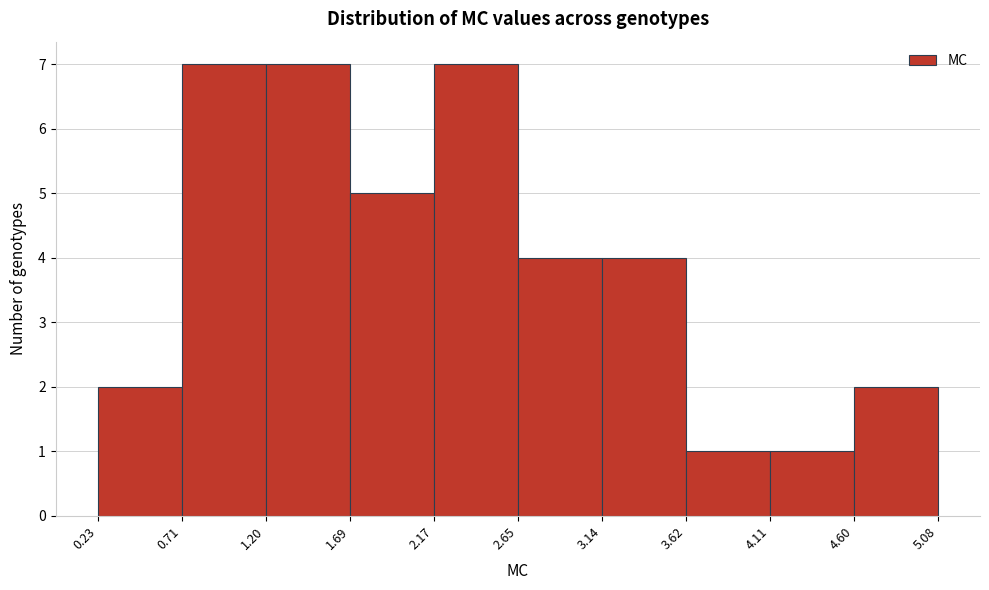

What is the height of the bar covering 4.11 to 4.60 on the x-axis? The values are not printed on the chart, so give them approximately, as read against the axis.

1